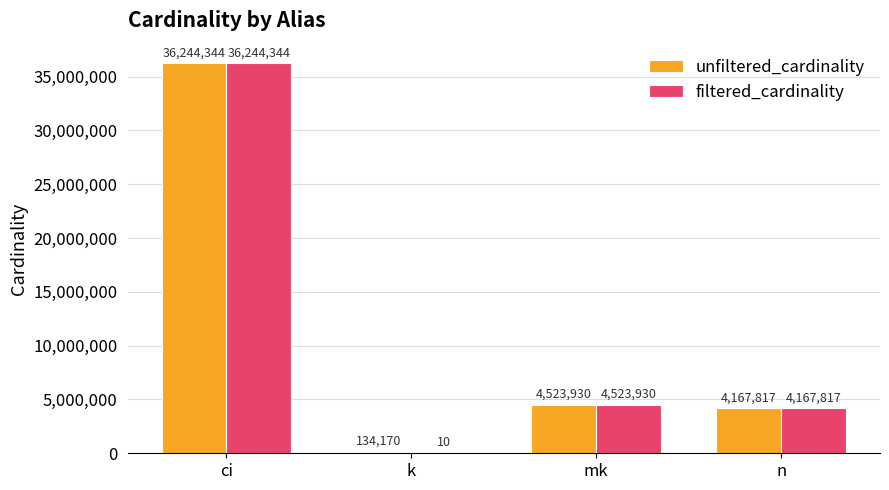

Which category has the highest value in the filtered_cardinality series?

ci